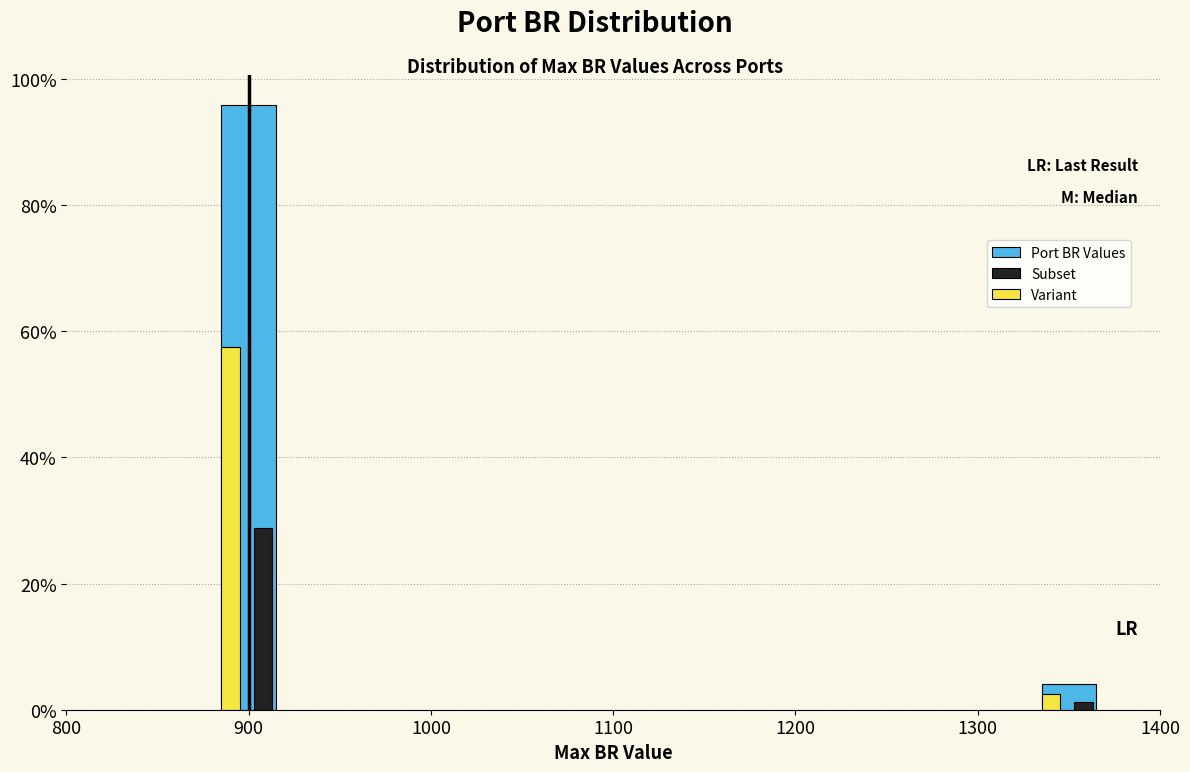

What is the total value across all series at 900?

182.2